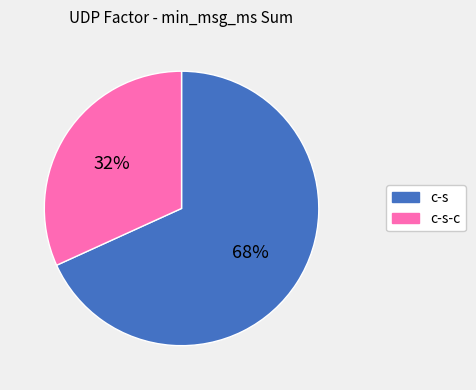

Does any single category account for the majority?

Yes